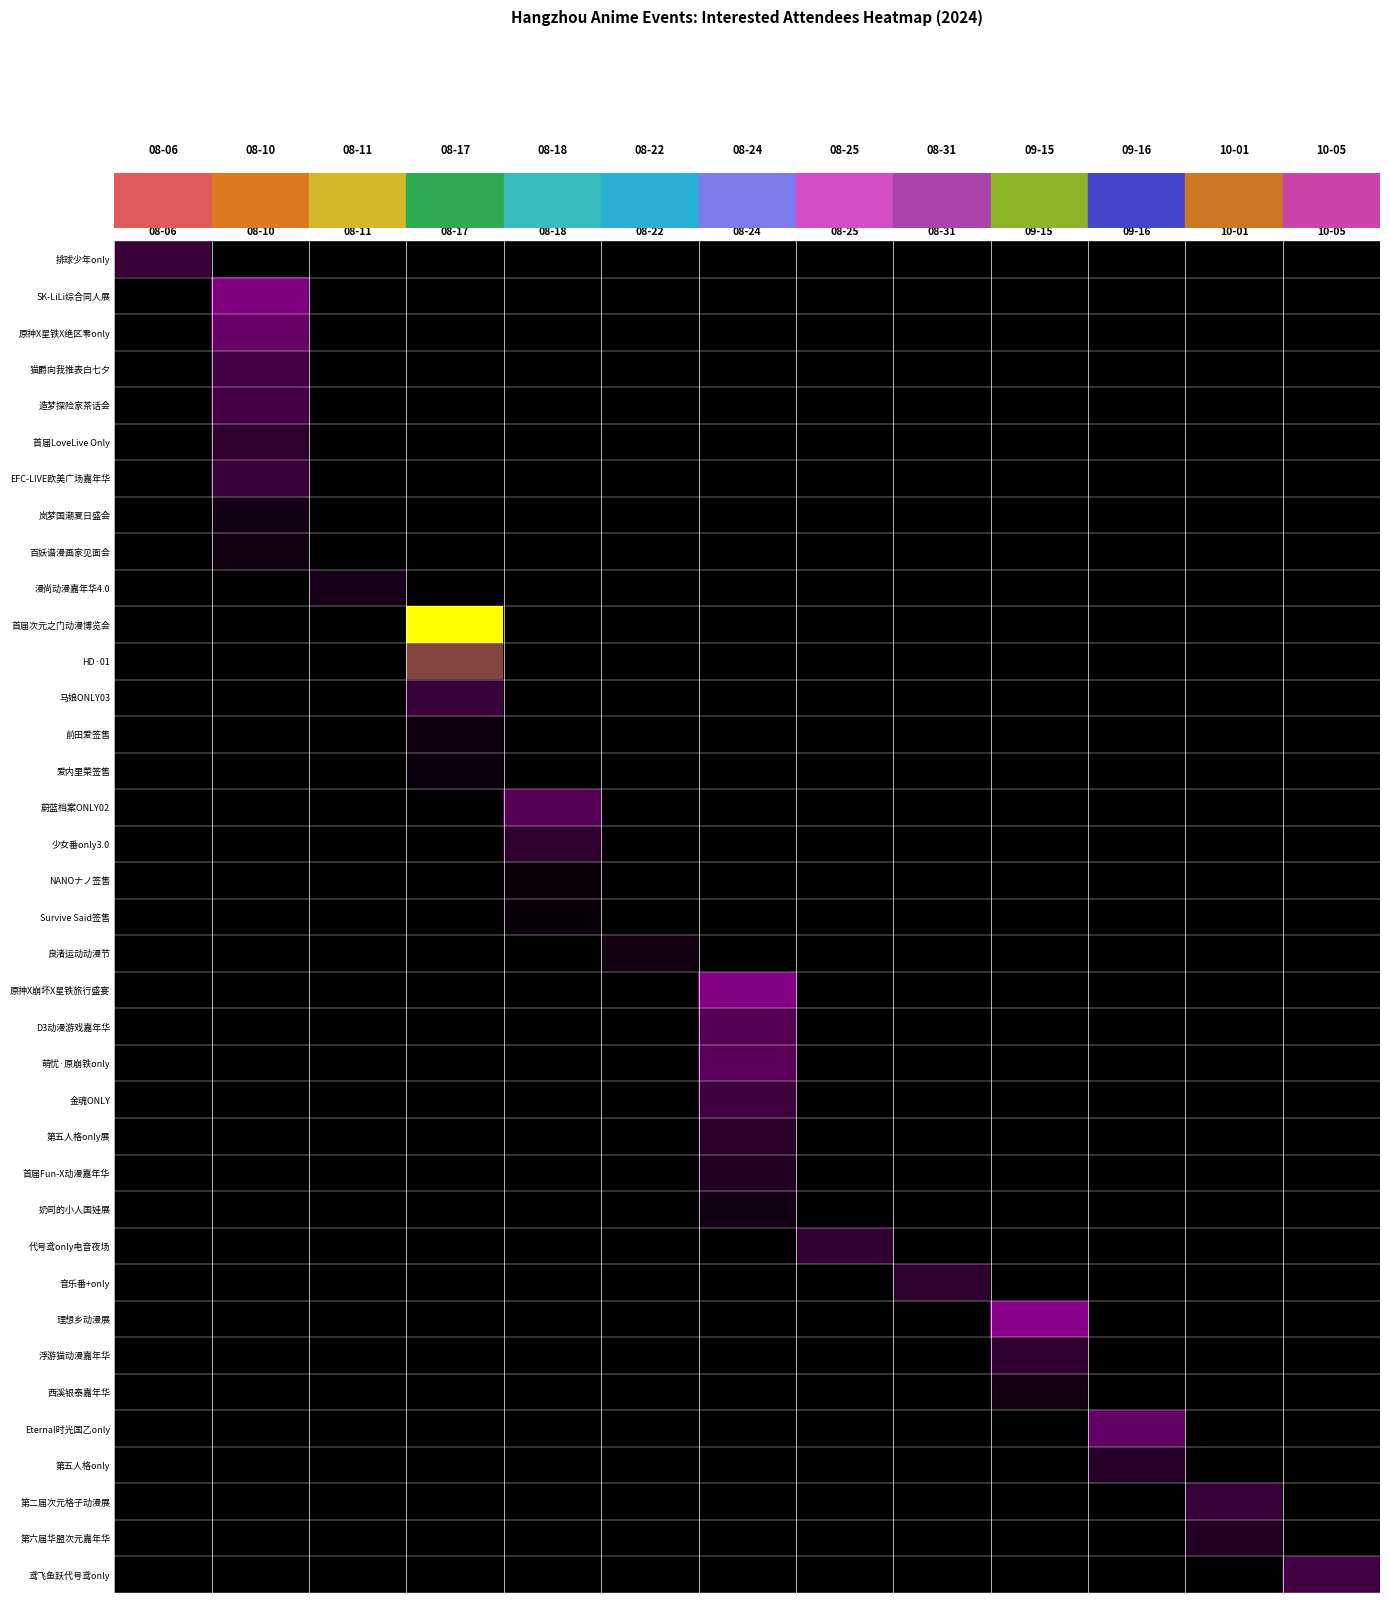

Reading right to left, what are all the values shown in this chart?

row_0: 0.0	0.0	0.0	0.0	0.0	0.0	0.0	0.0	0.0	0.0	0.0	0.0	20.3
row_1: 0.0	0.0	0.0	0.0	0.0	0.0	0.0	0.0	0.0	0.0	0.0	51.7	0.0
row_2: 0.0	0.0	0.0	0.0	0.0	0.0	0.0	0.0	0.0	0.0	0.0	36.2	0.0
row_3: 0.0	0.0	0.0	0.0	0.0	0.0	0.0	0.0	0.0	0.0	0.0	23.6	0.0
row_4: 0.0	0.0	0.0	0.0	0.0	0.0	0.0	0.0	0.0	0.0	0.0	23.9	0.0
row_5: 0.0	0.0	0.0	0.0	0.0	0.0	0.0	0.0	0.0	0.0	0.0	16.4	0.0
row_6: 0.0	0.0	0.0	0.0	0.0	0.0	0.0	0.0	0.0	0.0	0.0	20.2	0.0
row_7: 0.0	0.0	0.0	0.0	0.0	0.0	0.0	0.0	0.0	0.0	0.0	7.1	0.0
row_8: 0.0	0.0	0.0	0.0	0.0	0.0	0.0	0.0	0.0	0.0	0.0	5.8	0.0
row_9: 0.0	0.0	0.0	0.0	0.0	0.0	0.0	0.0	0.0	0.0	8.8	0.0	0.0
row_10: 0.0	0.0	0.0	0.0	0.0	0.0	0.0	0.0	0.0	105.3	0.0	0.0	0.0
row_11: 0.0	0.0	0.0	0.0	0.0	0.0	0.0	0.0	0.0	79.6	0.0	0.0	0.0
row_12: 0.0	0.0	0.0	0.0	0.0	0.0	0.0	0.0	0.0	20.1	0.0	0.0	0.0
row_13: 0.0	0.0	0.0	0.0	0.0	0.0	0.0	0.0	0.0	4.6	0.0	0.0	0.0
row_14: 0.0	0.0	0.0	0.0	0.0	0.0	0.0	0.0	0.0	3.7	0.0	0.0	0.0
row_15: 0.0	0.0	0.0	0.0	0.0	0.0	0.0	0.0	29.6	0.0	0.0	0.0	0.0
row_16: 0.0	0.0	0.0	0.0	0.0	0.0	0.0	0.0	15.7	0.0	0.0	0.0	0.0
row_17: 0.0	0.0	0.0	0.0	0.0	0.0	0.0	0.0	2.8	0.0	0.0	0.0	0.0
row_18: 0.0	0.0	0.0	0.0	0.0	0.0	0.0	0.0	3.2	0.0	0.0	0.0	0.0
row_19: 0.0	0.0	0.0	0.0	0.0	0.0	0.0	5.9	0.0	0.0	0.0	0.0	0.0
row_20: 0.0	0.0	0.0	0.0	0.0	0.0	60.0	0.0	0.0	0.0	0.0	0.0	0.0
row_21: 0.0	0.0	0.0	0.0	0.0	0.0	29.8	0.0	0.0	0.0	0.0	0.0	0.0
row_22: 0.0	0.0	0.0	0.0	0.0	0.0	31.2	0.0	0.0	0.0	0.0	0.0	0.0
row_23: 0.0	0.0	0.0	0.0	0.0	0.0	22.2	0.0	0.0	0.0	0.0	0.0	0.0
row_24: 0.0	0.0	0.0	0.0	0.0	0.0	15.0	0.0	0.0	0.0	0.0	0.0	0.0
row_25: 0.0	0.0	0.0	0.0	0.0	0.0	12.3	0.0	0.0	0.0	0.0	0.0	0.0
row_26: 0.0	0.0	0.0	0.0	0.0	0.0	7.3	0.0	0.0	0.0	0.0	0.0	0.0
row_27: 0.0	0.0	0.0	0.0	0.0	17.3	0.0	0.0	0.0	0.0	0.0	0.0	0.0
row_28: 0.0	0.0	0.0	0.0	16.1	0.0	0.0	0.0	0.0	0.0	0.0	0.0	0.0
row_29: 0.0	0.0	0.0	70.2	0.0	0.0	0.0	0.0	0.0	0.0	0.0	0.0	0.0
row_30: 0.0	0.0	0.0	16.6	0.0	0.0	0.0	0.0	0.0	0.0	0.0	0.0	0.0
row_31: 0.0	0.0	0.0	5.8	0.0	0.0	0.0	0.0	0.0	0.0	0.0	0.0	0.0
row_32: 0.0	0.0	34.6	0.0	0.0	0.0	0.0	0.0	0.0	0.0	0.0	0.0	0.0
row_33: 0.0	0.0	13.8	0.0	0.0	0.0	0.0	0.0	0.0	0.0	0.0	0.0	0.0
row_34: 0.0	19.0	0.0	0.0	0.0	0.0	0.0	0.0	0.0	0.0	0.0	0.0	0.0
row_35: 0.0	12.4	0.0	0.0	0.0	0.0	0.0	0.0	0.0	0.0	0.0	0.0	0.0
row_36: 22.8	0.0	0.0	0.0	0.0	0.0	0.0	0.0	0.0	0.0	0.0	0.0	0.0